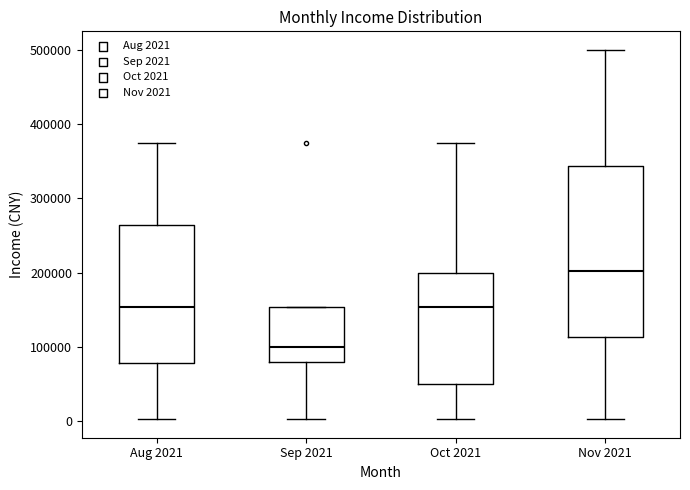

Reading left to right, read every box against the y-axis: the position of its median line, the range the box covers, and the ends of its whiskers. The values are not printed on the chart, so give them approximately, as read against the axis.

Aug 2021: median 150000, box 80000 to 260000, whiskers 0 to 380000
Sep 2021: median 100000, box 80000 to 150000, whiskers 0 to 150000
Oct 2021: median 150000, box 50000 to 200000, whiskers 0 to 380000
Nov 2021: median 200000, box 110000 to 340000, whiskers 0 to 500000